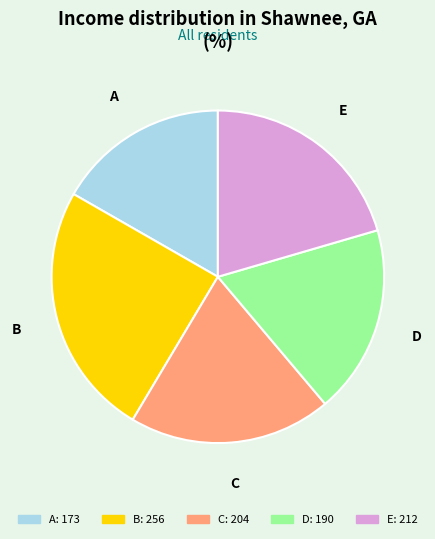

How many segments does this pie chart have?

5